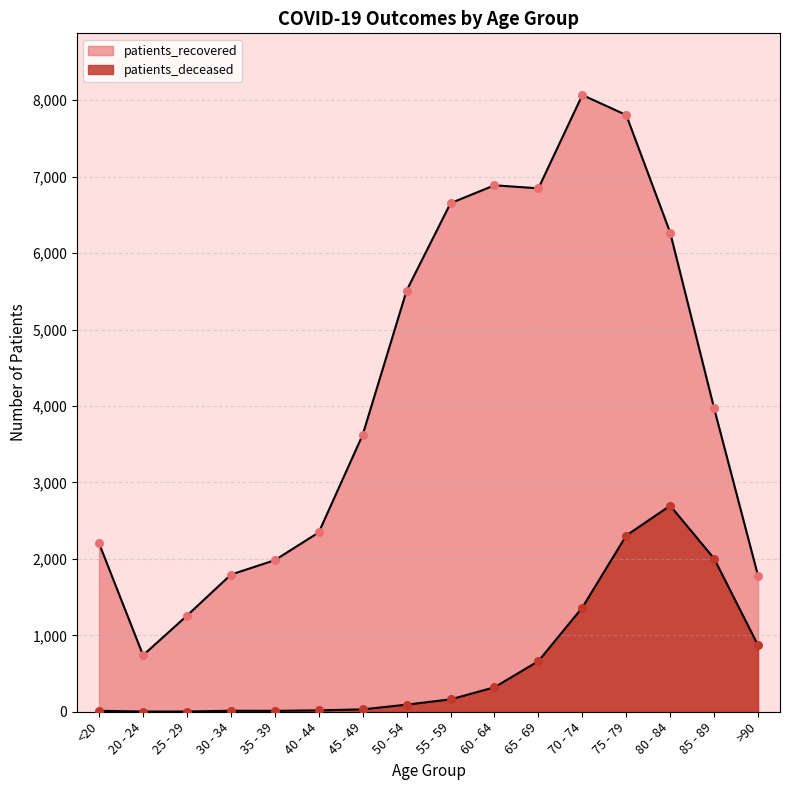

At how many categories does at least one series exceed 1806?

12